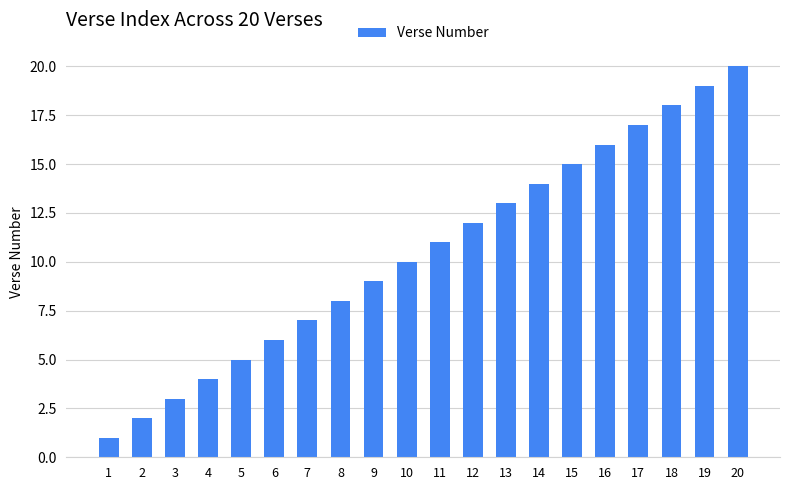

Are the bars grouped side by side (vs. stacked)?

No